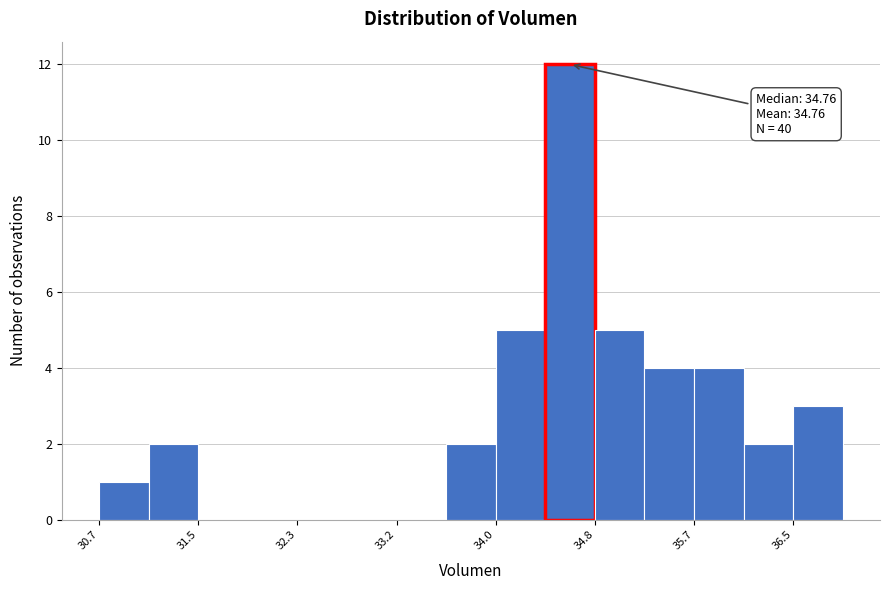

Which range on the x-axis has the tallest bar?

34.4 to 34.8